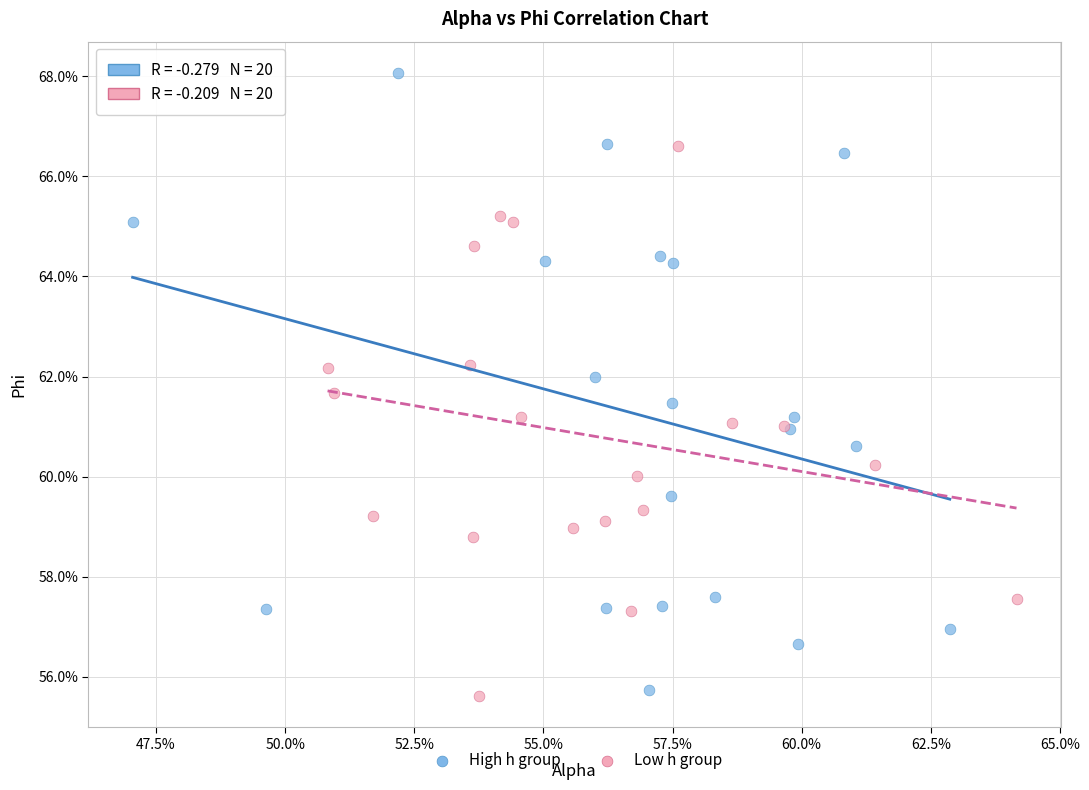

Which series reaches the minimum Y coordinate?

Low h group